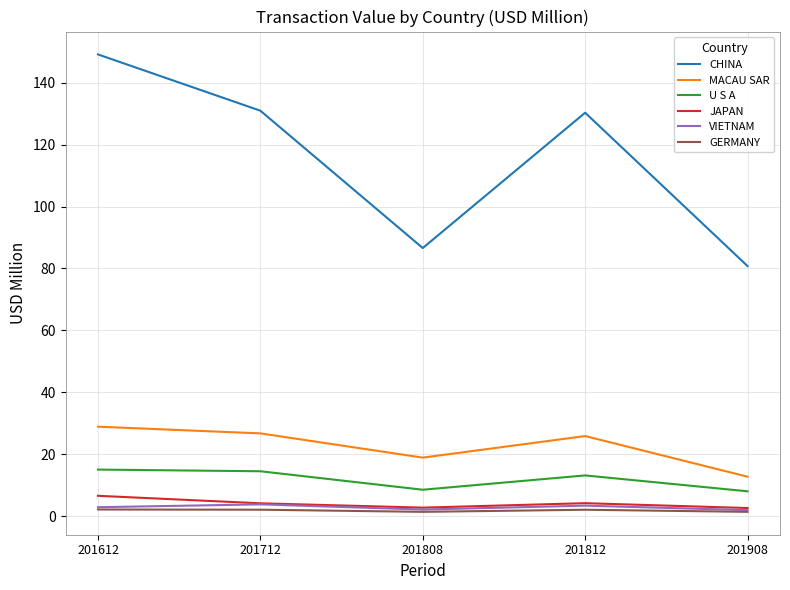

How many lines are shown in the chart?

6